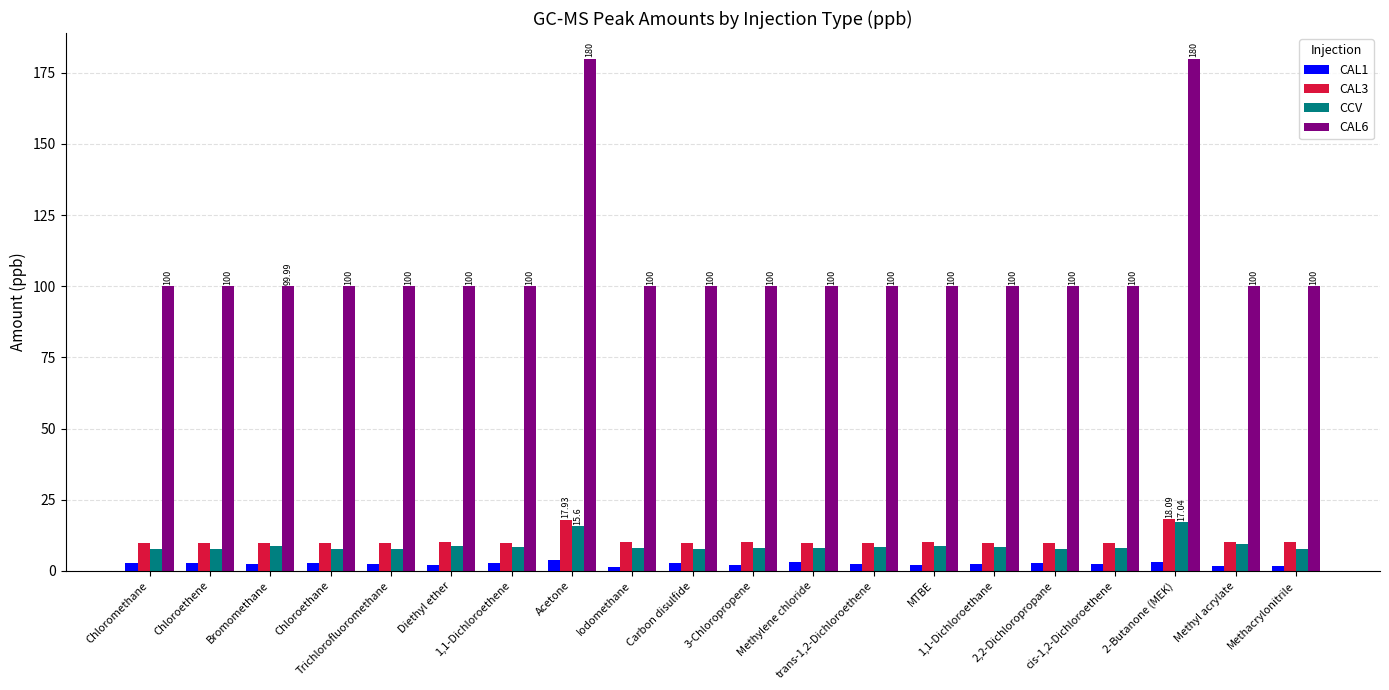

Which series changed the most between 2-Butanone (MEK) and Methyl acrylate?

CAL6